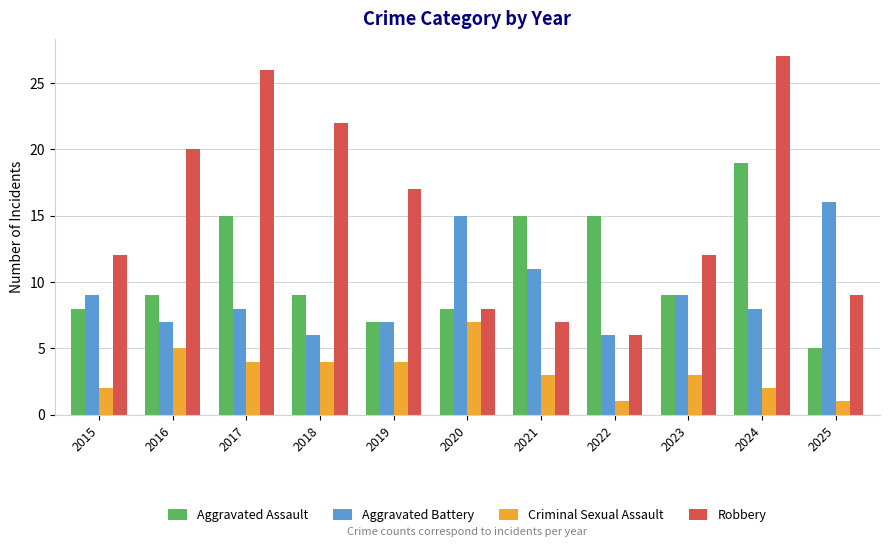

What is the difference between the maximum and second lowest values in the Aggravated Assault series?

12